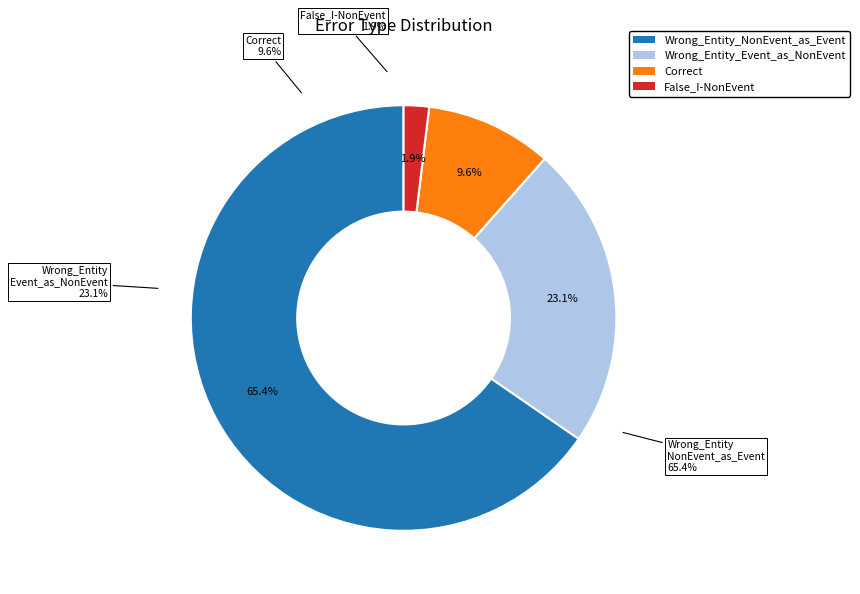

How much of the chart is everything except Correct?

90.4%